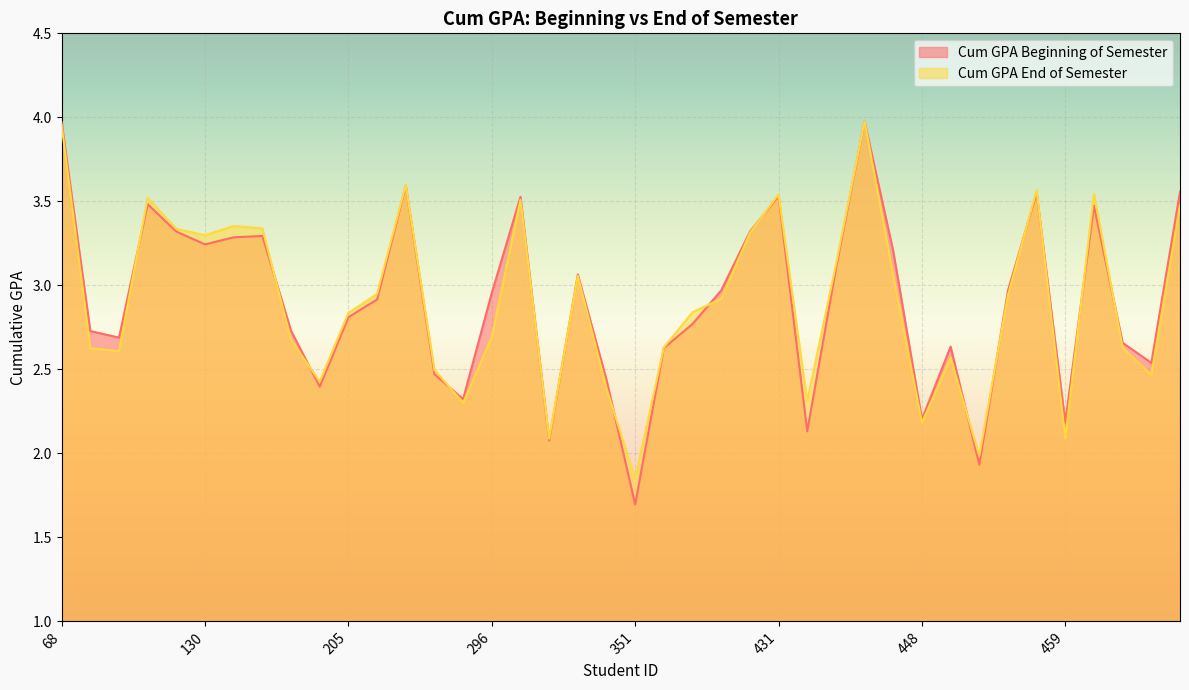

Which series has the widest spread of values?

Cum GPA Beginning of Semester